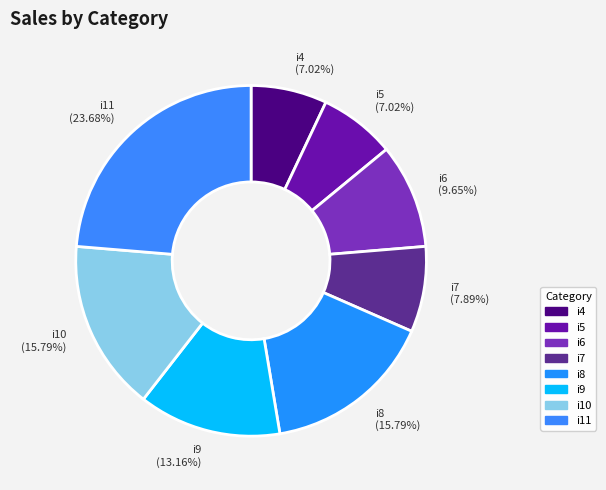

True or false: i7 accounts for 20% of the total.

False